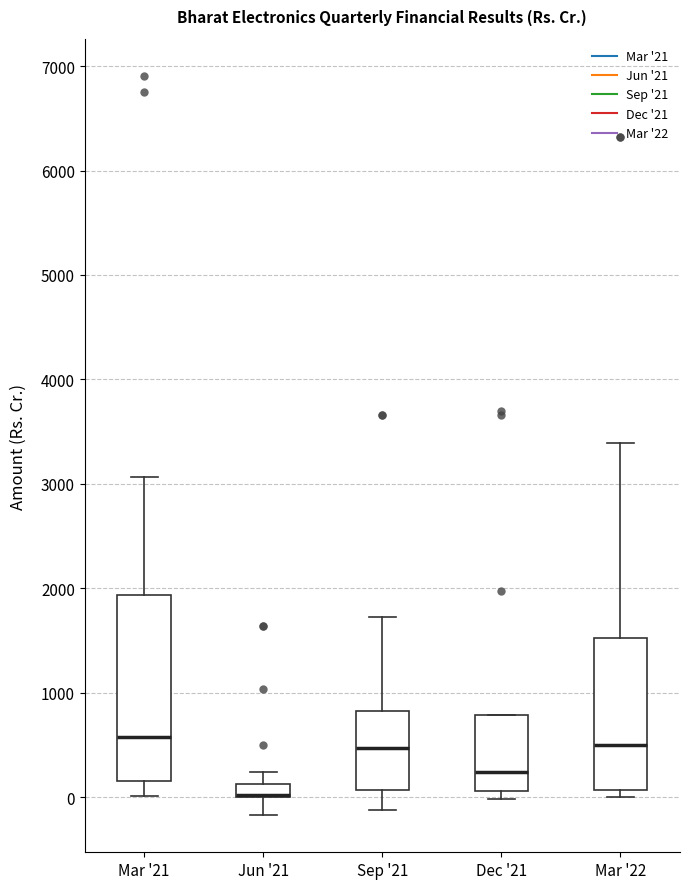

Where is the lower edge of the box for Dec '21 on the y-axis? The values are not printed on the chart, so give them approximately, as read against the axis.

100